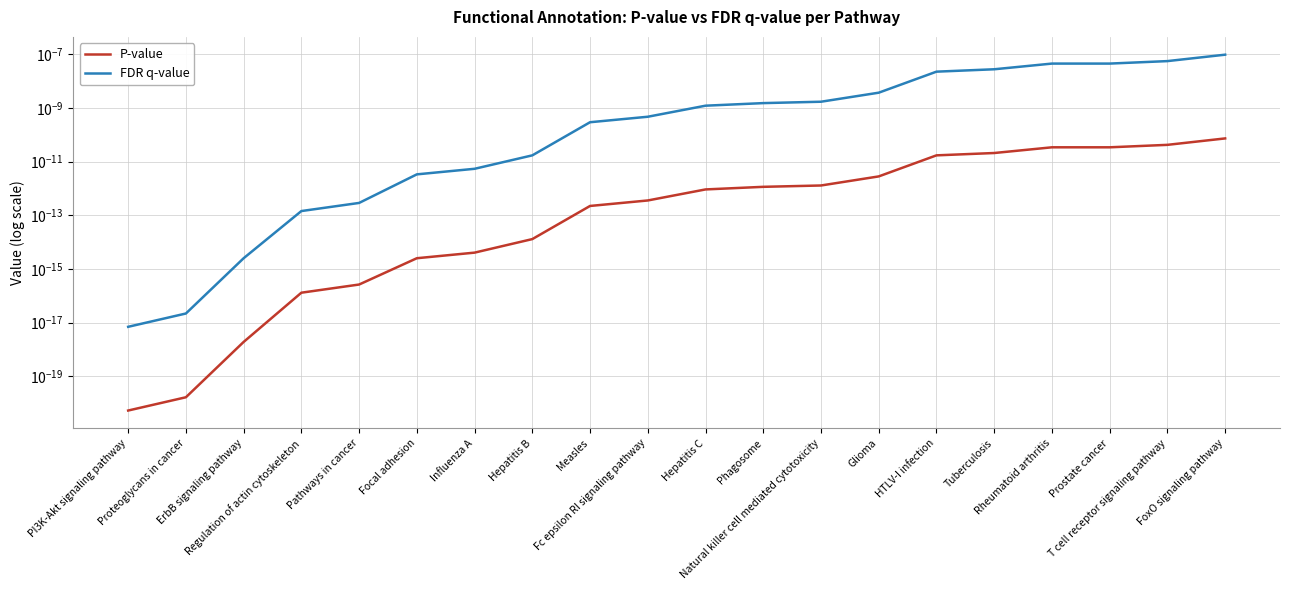

What position from the left is PI3K-Akt signaling pathway?

1